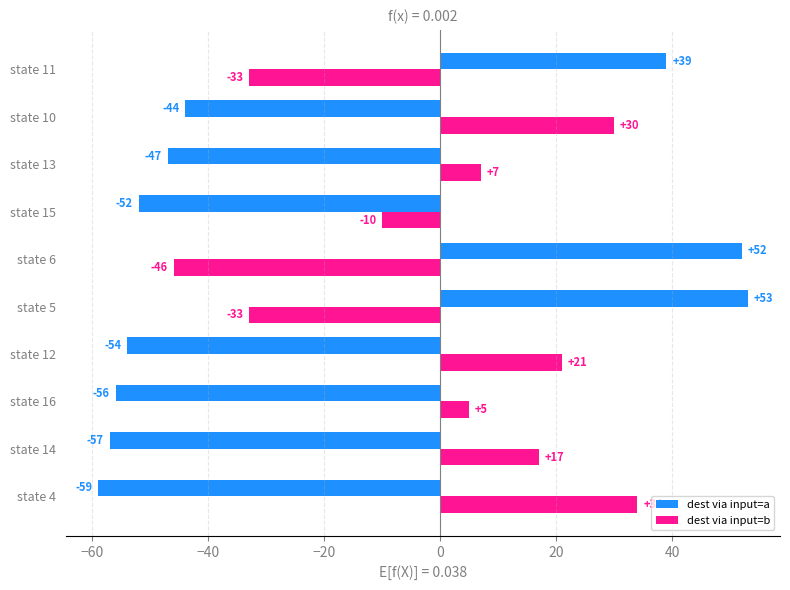

What is the average value of the dest via input=a series?

-22